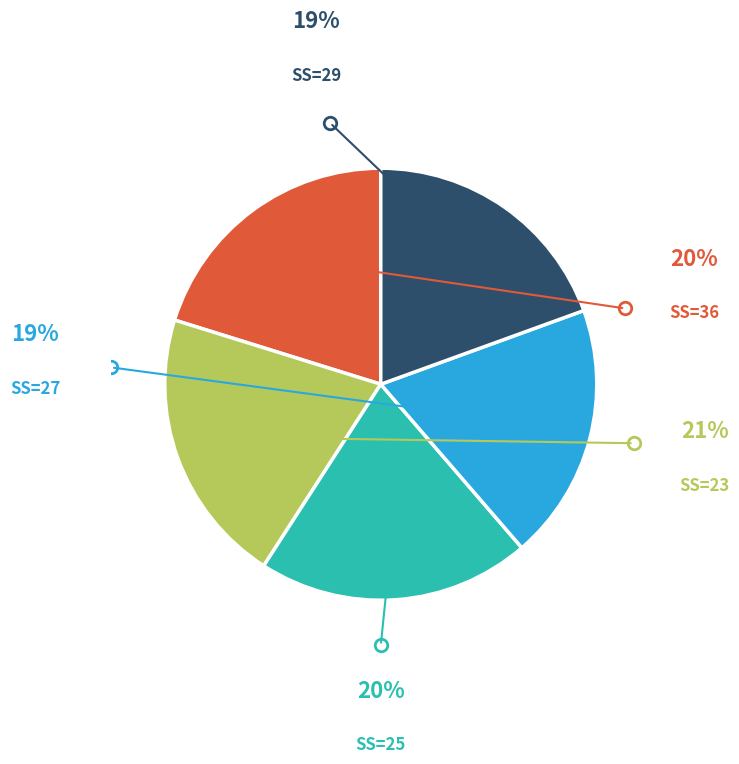

Count the number of slices in the pie.

5